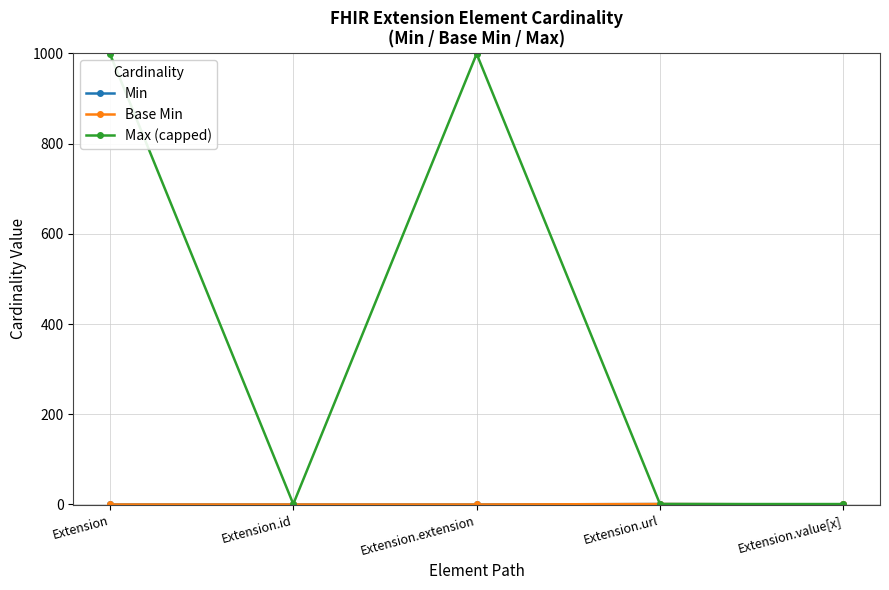

True or false: Max (capped) has more than 1 interior local peaks.

False